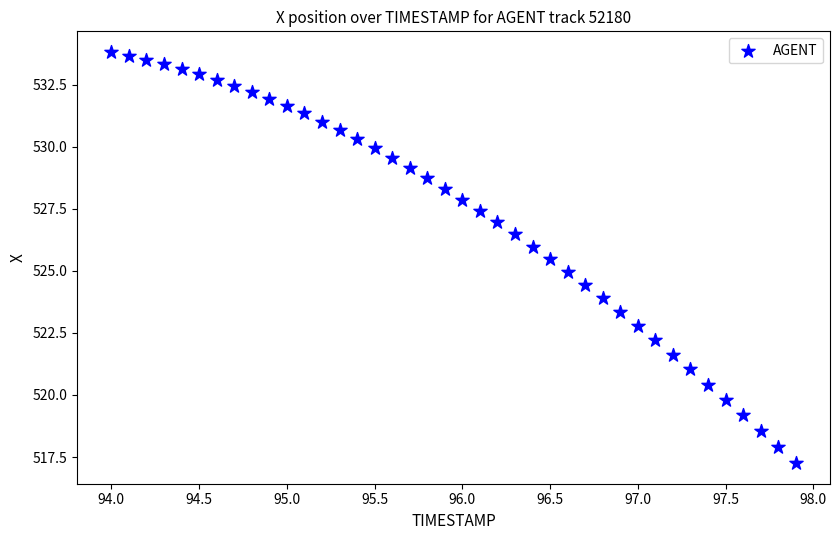

What is the range of Y values (max minus min)?

16.6